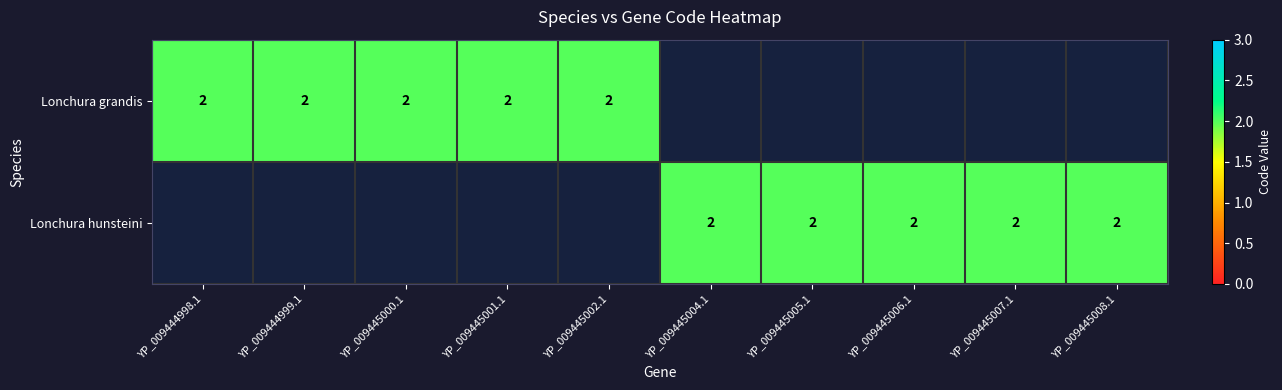

At how many categories does at least one series exceed 0?

10